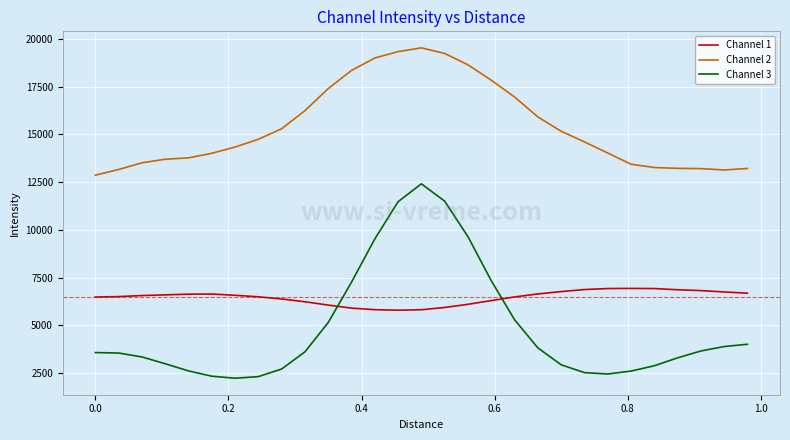

What is the highest value of the Channel 2 series?

19526.9